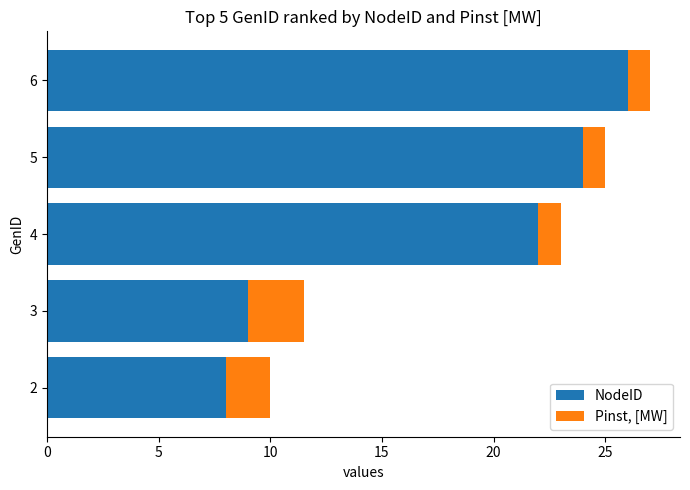

The NodeID series shows 22.0 at 4. True or false?

True